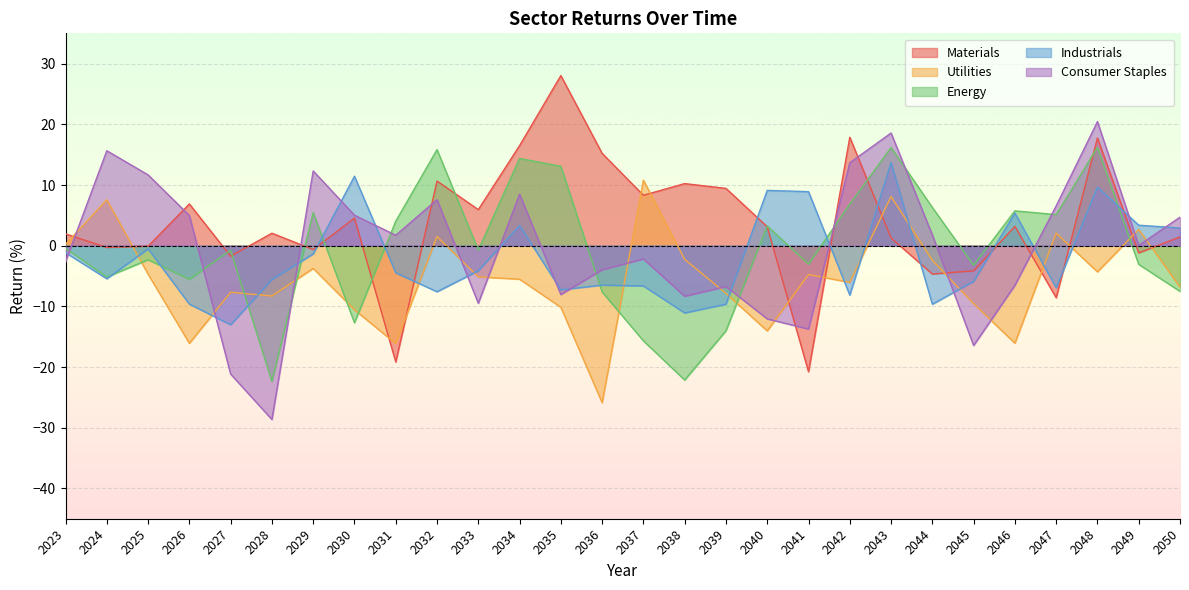

Rank the series at 2046 from lowest to highest value.

Utilities, Consumer Staples, Materials, Industrials, Energy